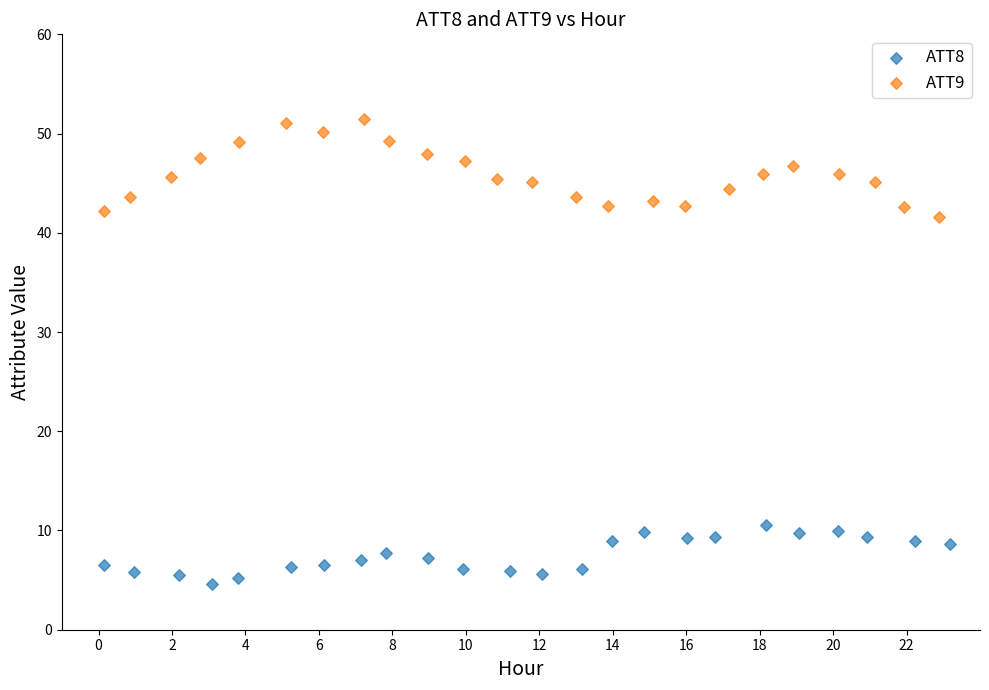

Which series contains the highest Y value?

ATT9